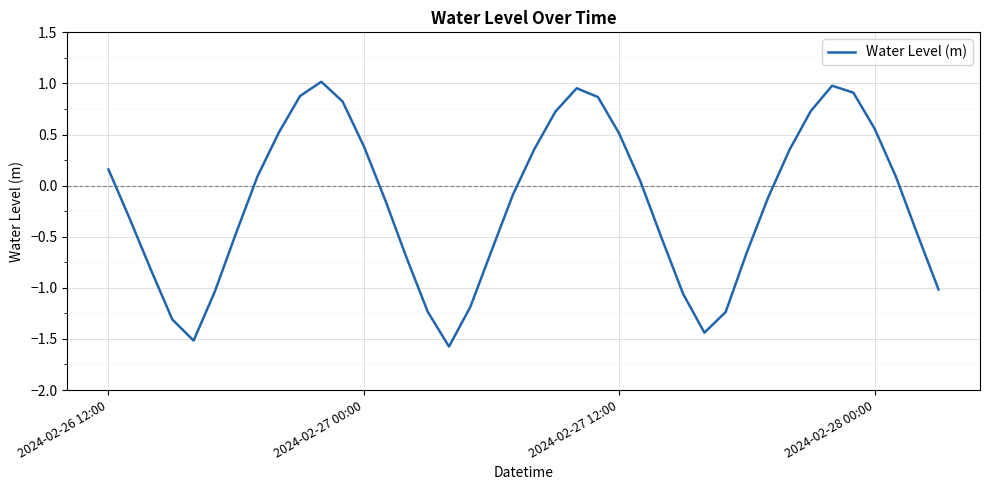

How many values are below 0?

21